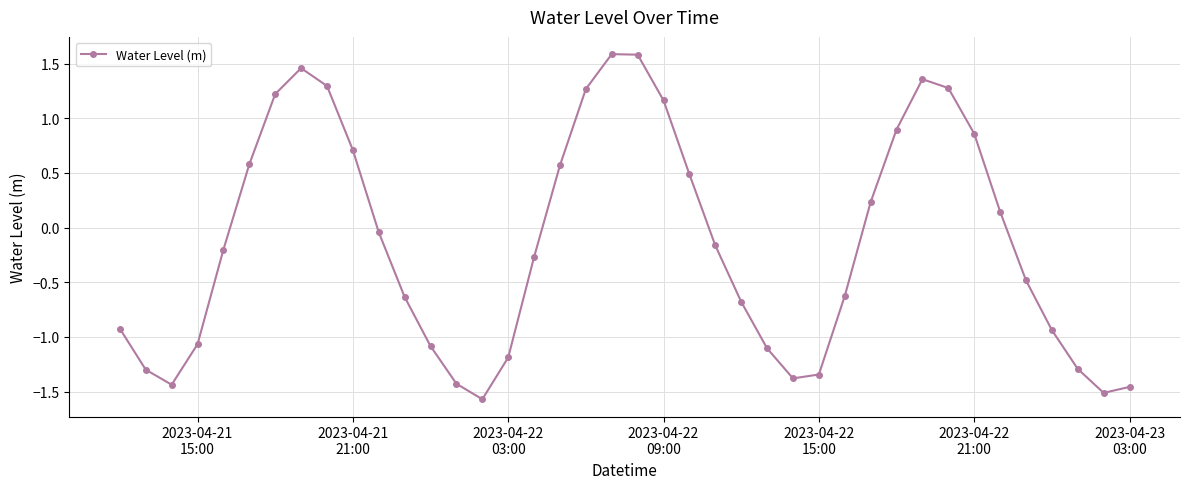

What is the minimum value shown in the chart?

-1.6